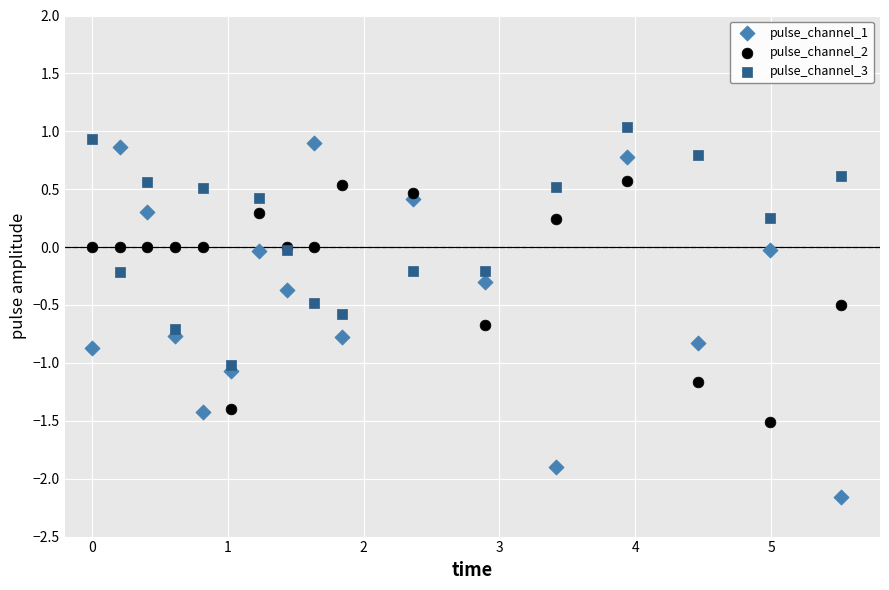

What are all the series names shown in the legend?

pulse_channel_1, pulse_channel_2, pulse_channel_3